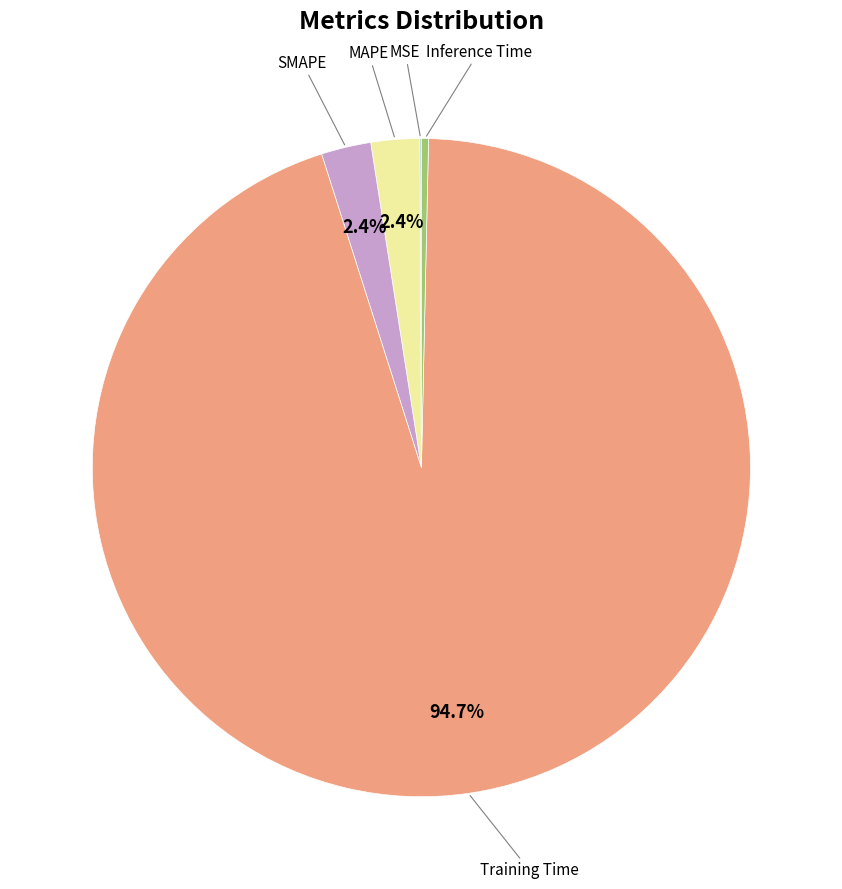

Is there a majority slice in this chart?

Yes